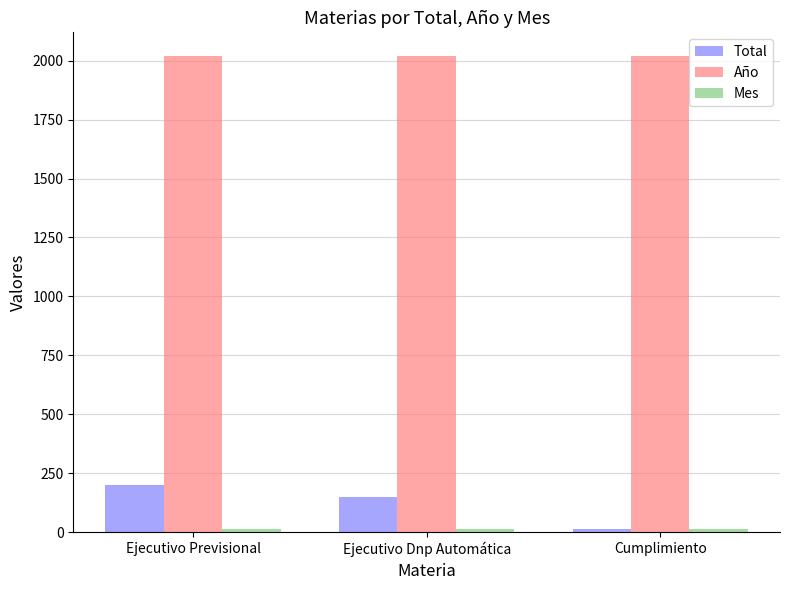

Are the bars grouped side by side (vs. stacked)?

Yes